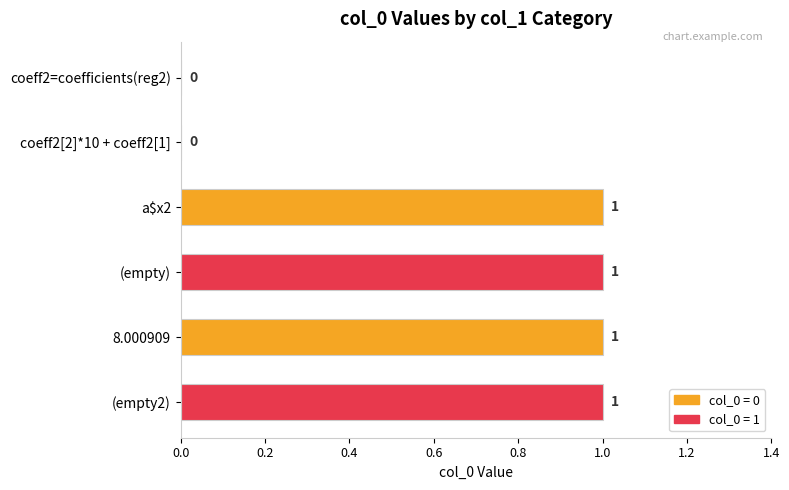

Are the bars horizontal?

Yes